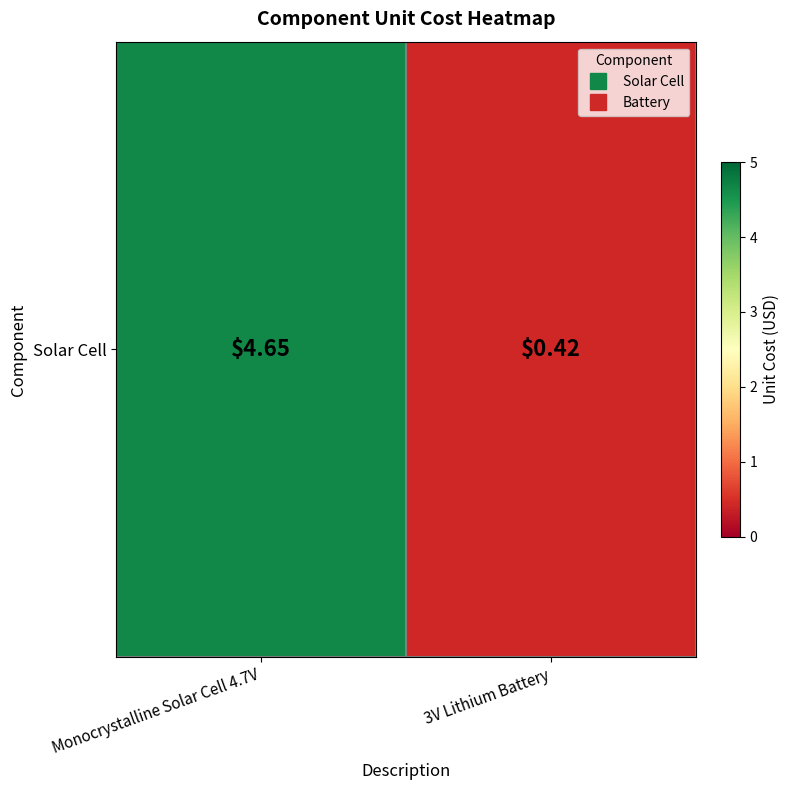

Rank the categories by value from lowest to highest.

3V Lithium Battery, Monocrystalline Solar Cell 4.7V